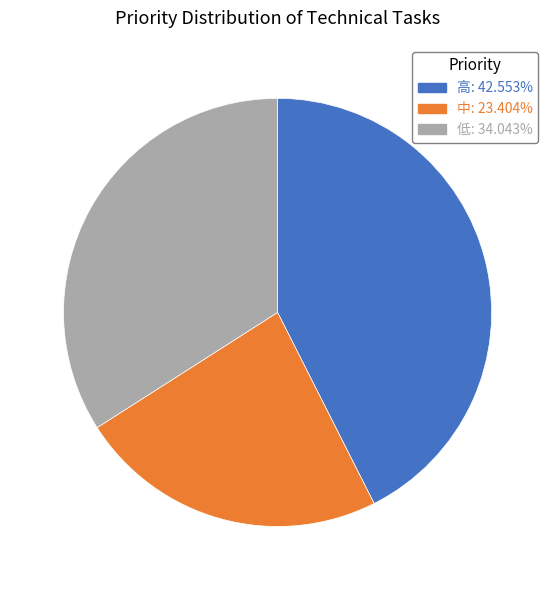

Is there any slice that represents more than half of the pie?

No